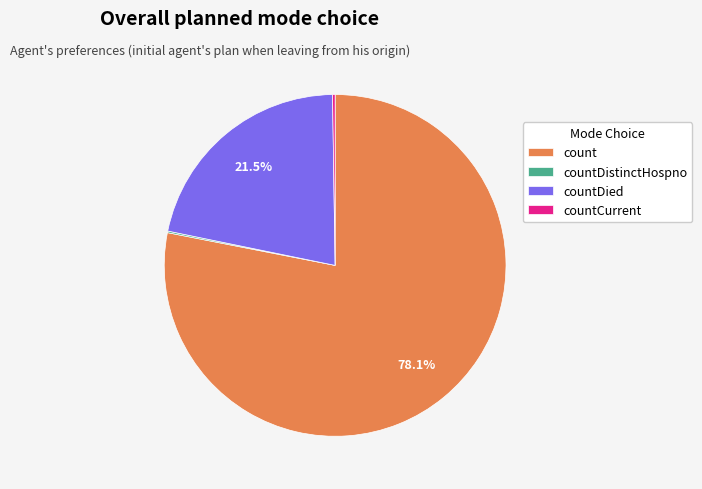

What percentage is NOT represented by countDied?

78.5%